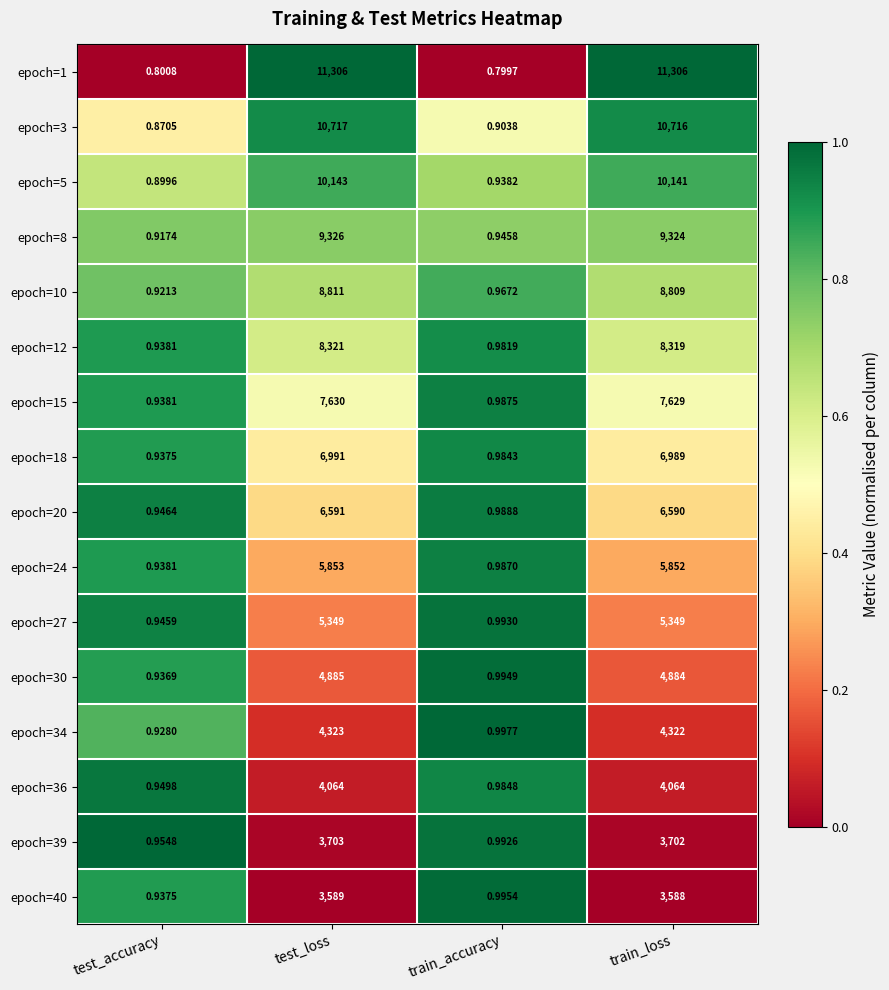

How many data points does each series have?

4